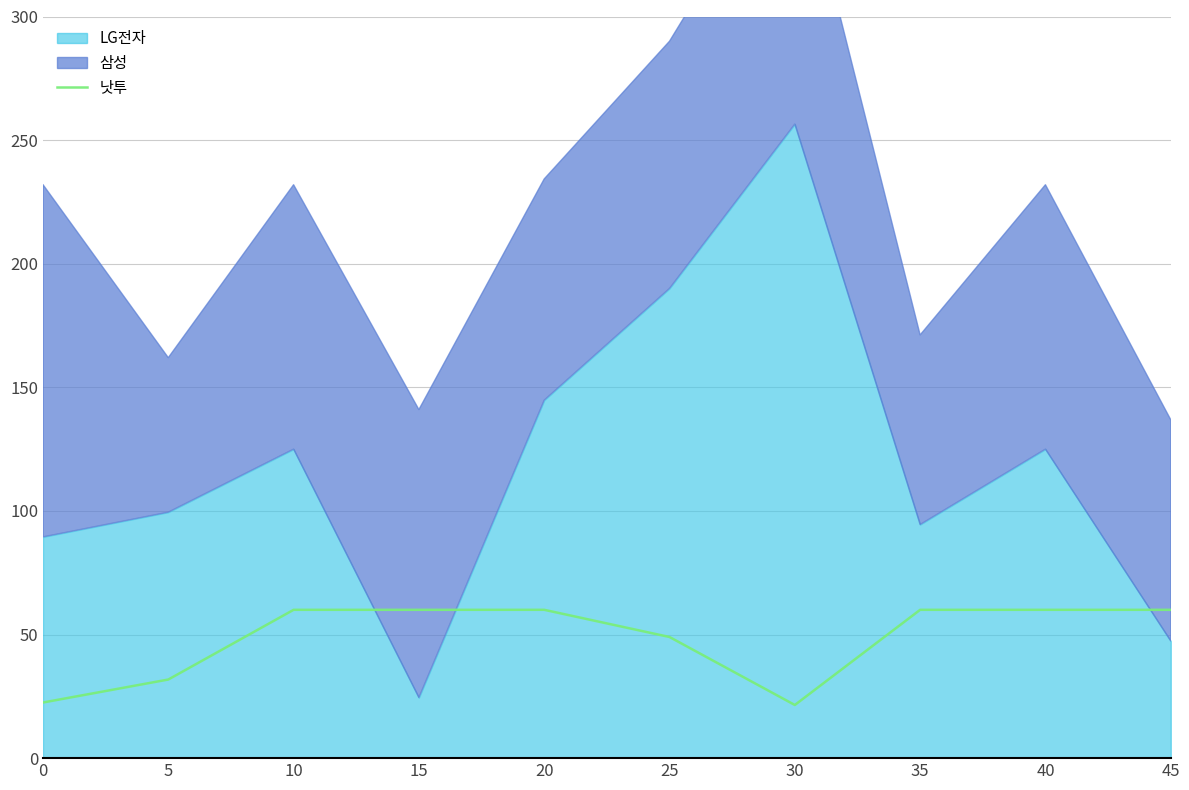

The 낫투 series shows 39.5 at 45. True or false?

False